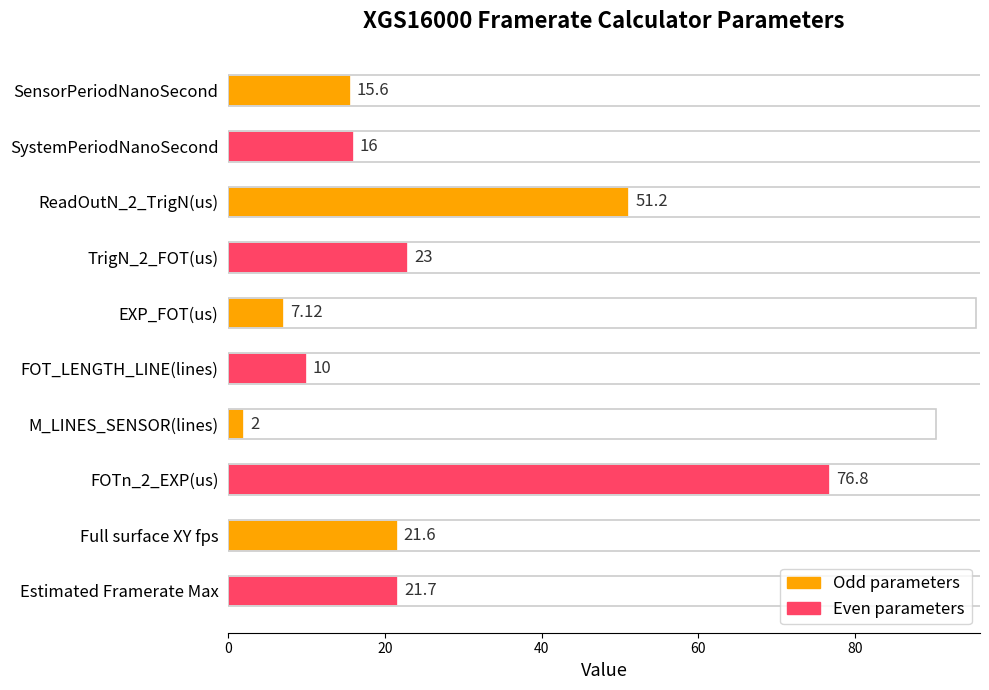

What is the change in value from ReadOutN_2_TrigN(us) to TrigN_2_FOT(us)?

-28.2